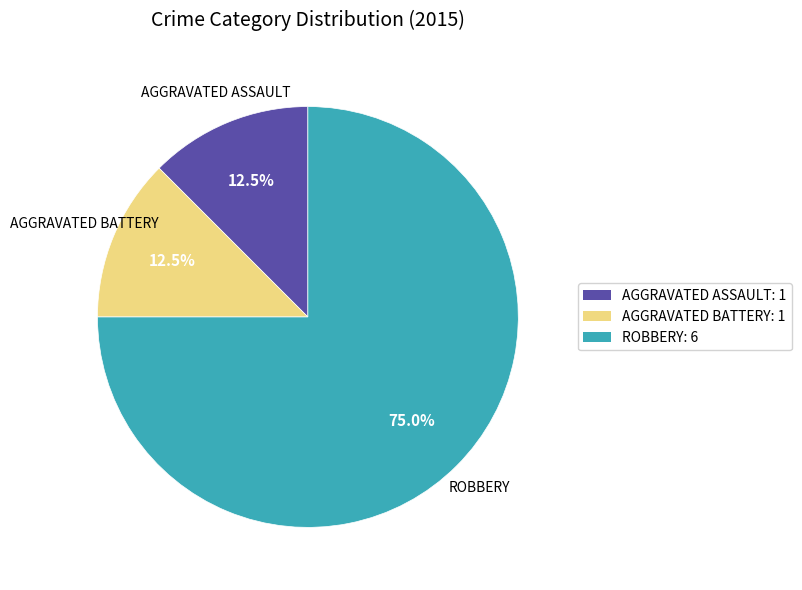

Which has a higher value, ROBBERY: 6 or AGGRAVATED BATTERY: 1?

ROBBERY: 6